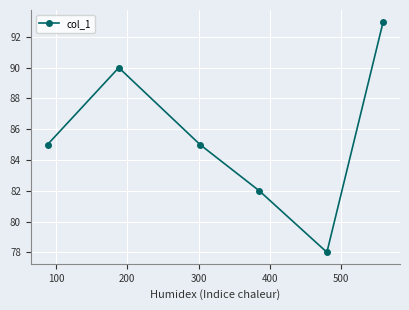

Reading right to left, extract all data points from this chart.

93	78	82	85	90	85